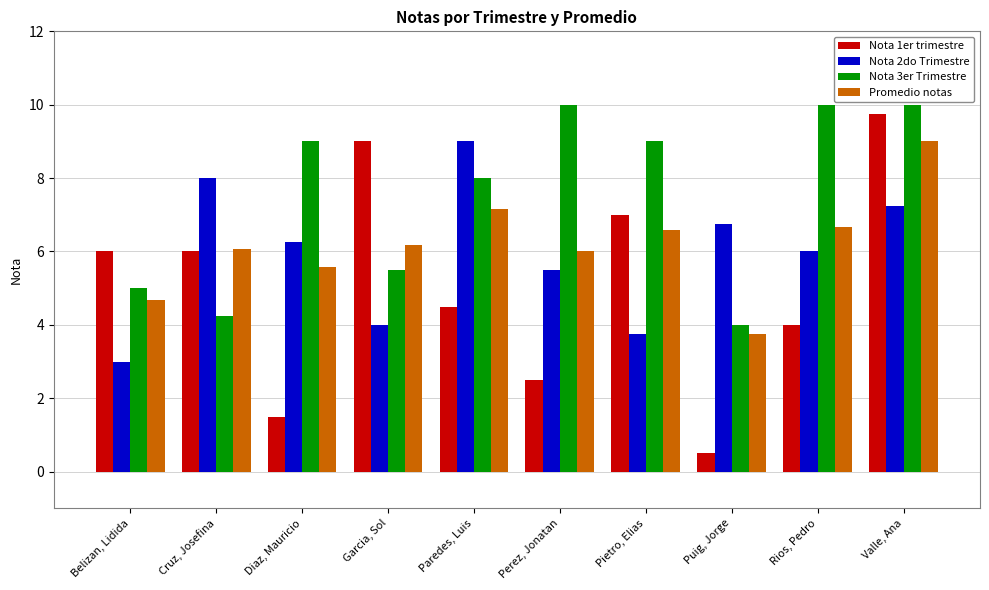

At which category is the sum across all series the highest?

Valle, Ana